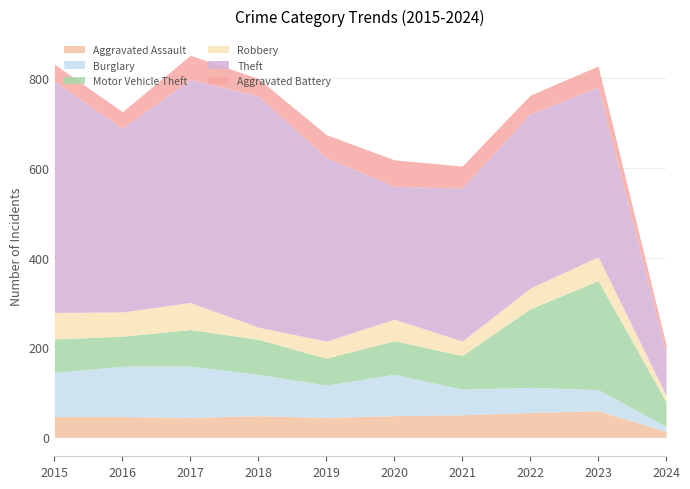

What is the difference between the second highest and minimum values in the Robbery series?

44